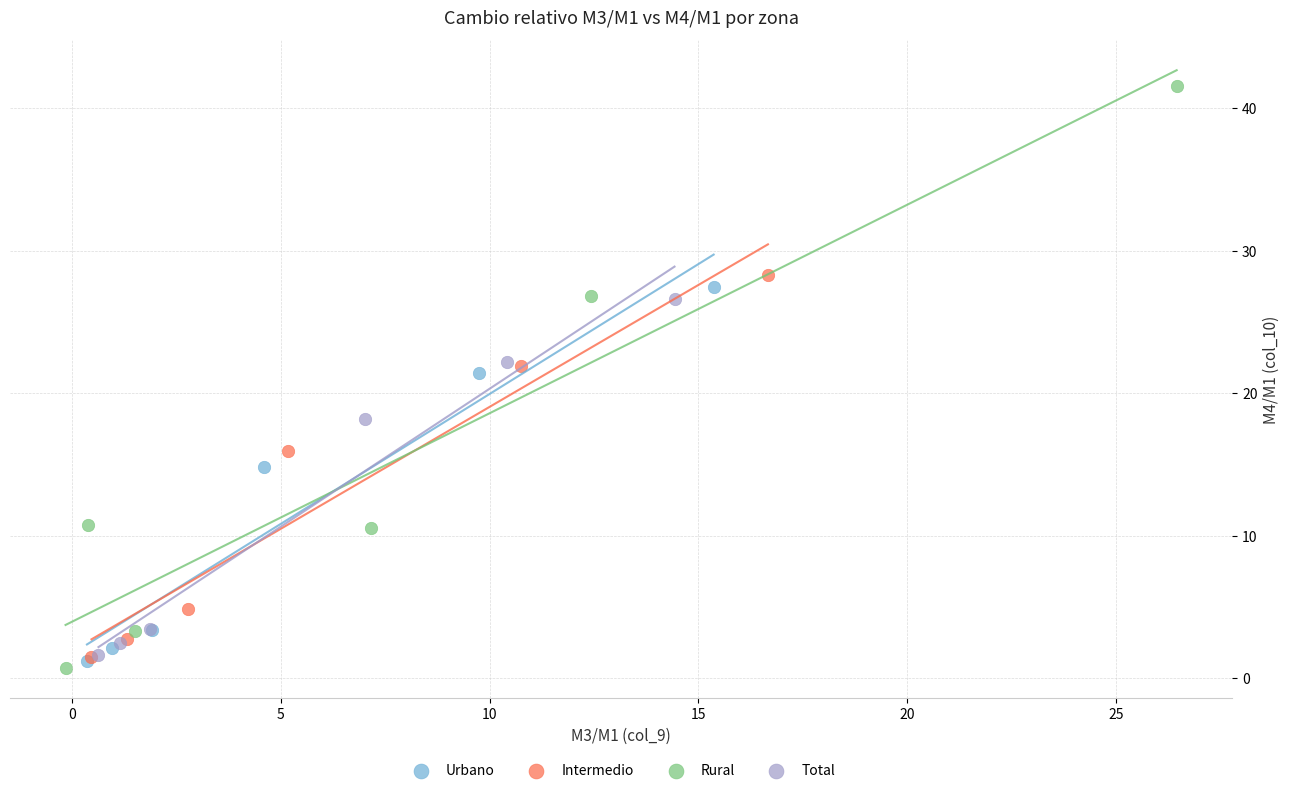

What are all the series names shown in the legend?

Urbano, Intermedio, Rural, Total